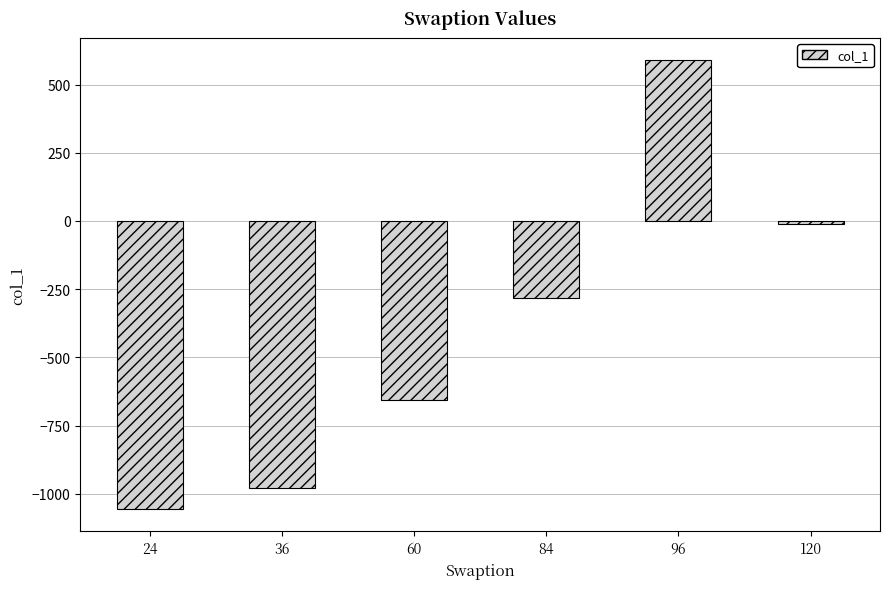

What is the sum of all values?

-2393.1